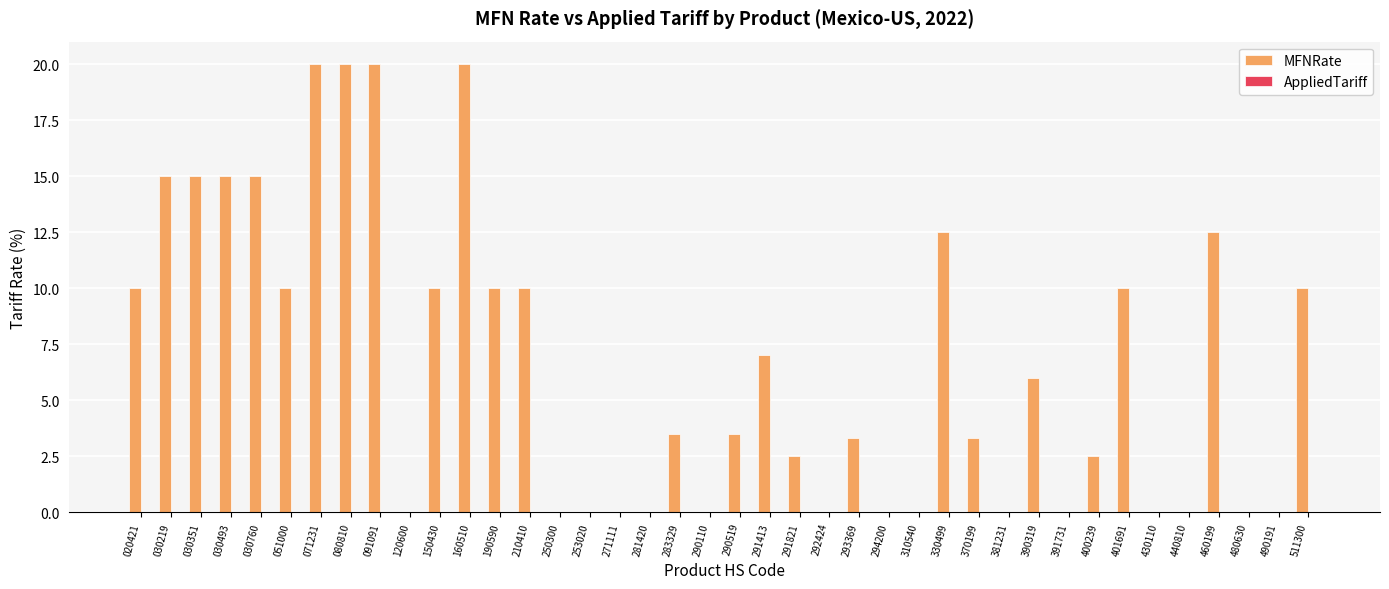

What is the sum of all values?

266.7